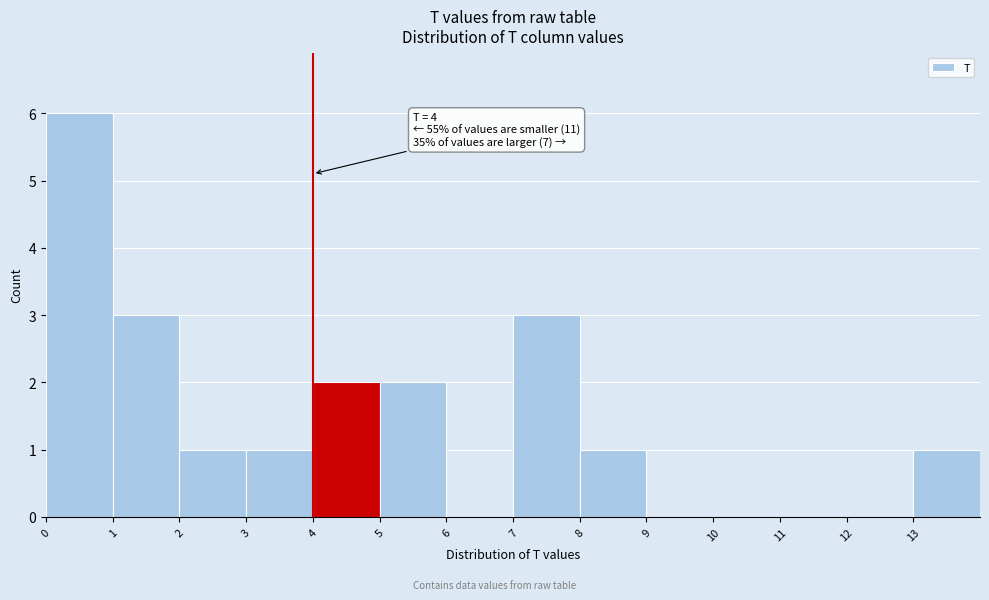

Over which range of the x-axis is the bar tallest?

0 to 1